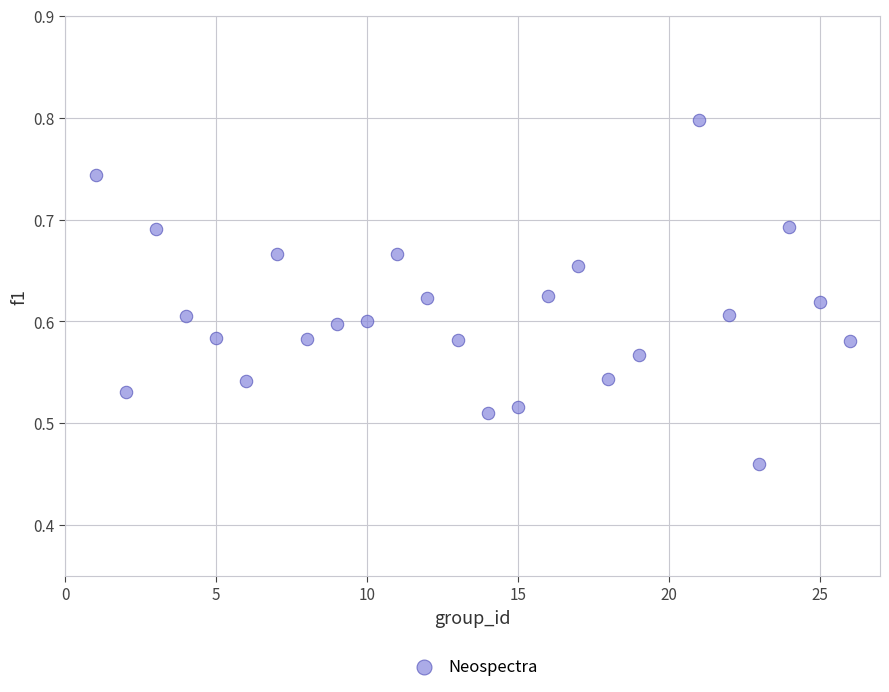

What is the range of X values (max minus min)?

25.0